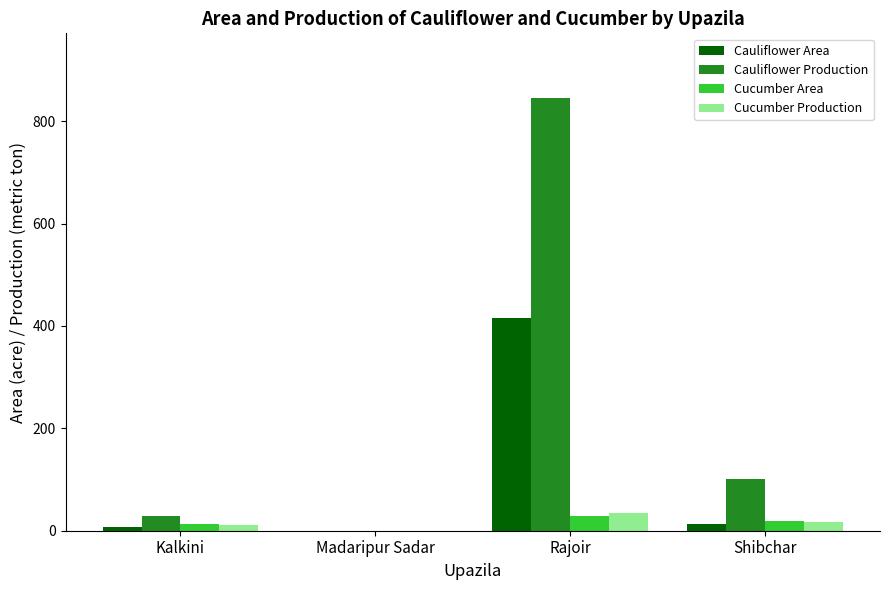

What is the maximum value for Cucumber Production?

34